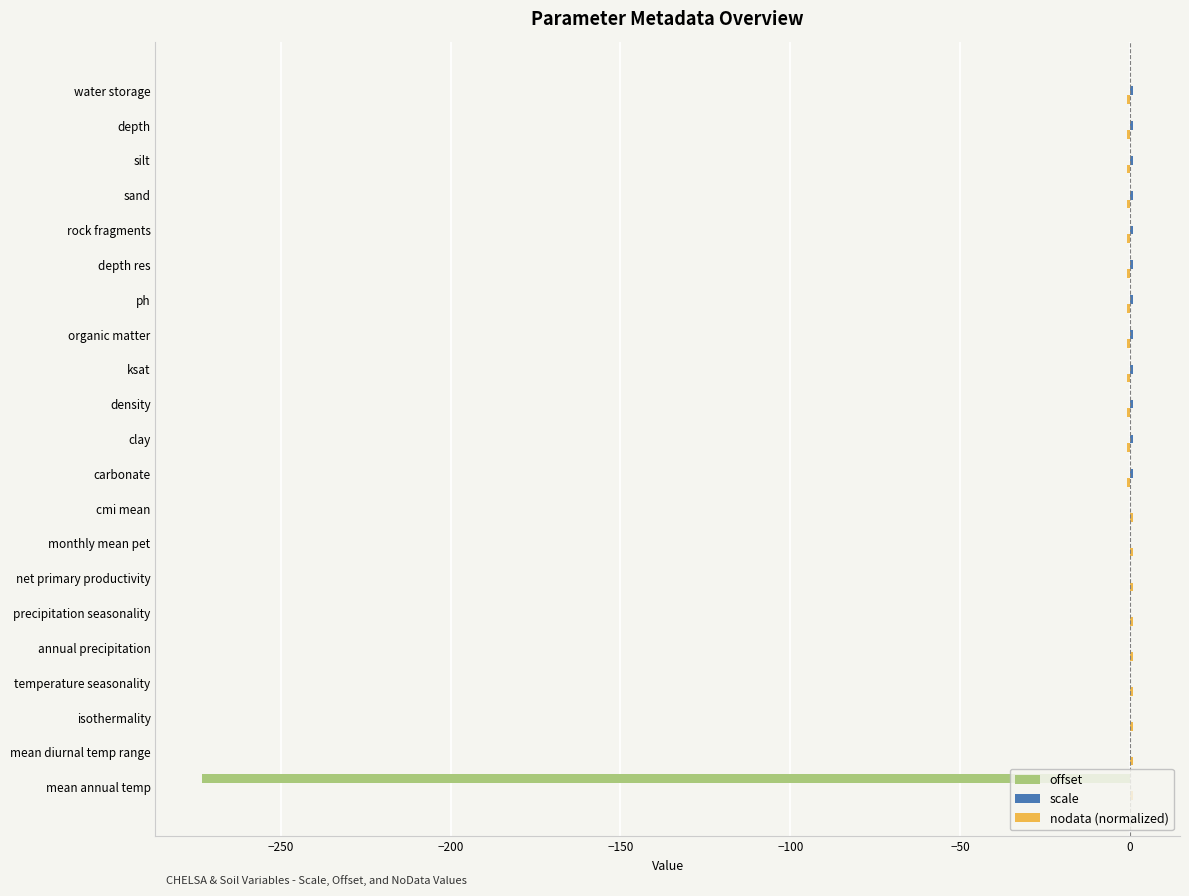

Is it true that offset equals 0.0 at depth res?

True